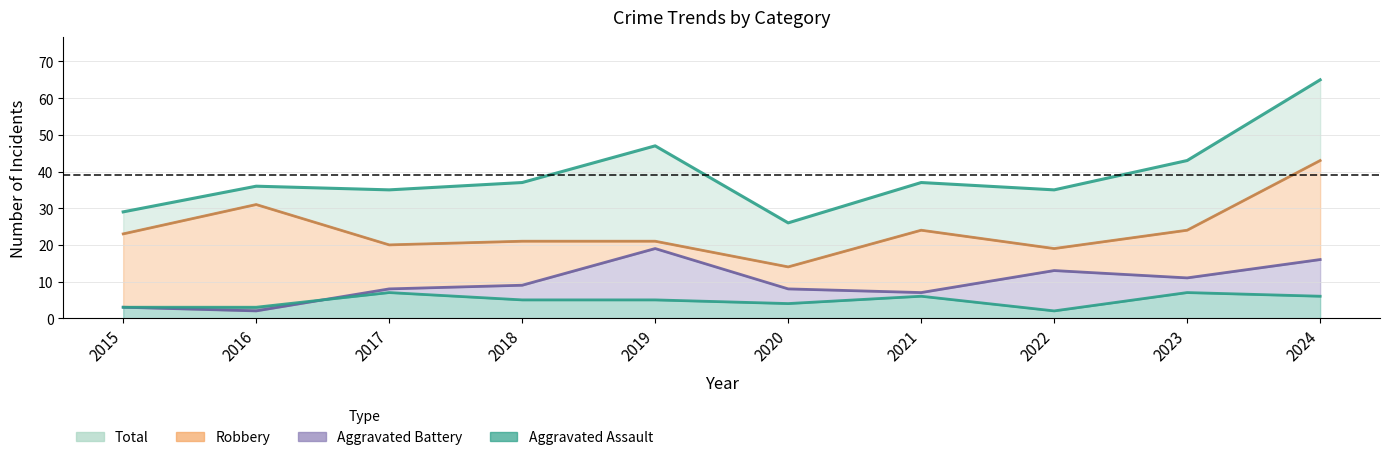

Between 2017 and 2019, which series saw the biggest shift?

Total